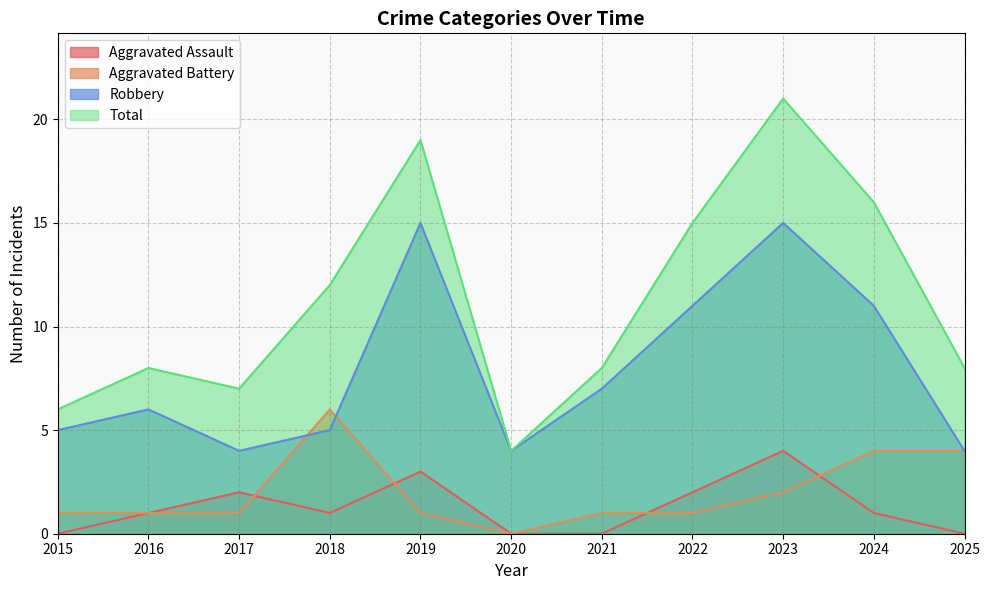

What is the value of the Robbery point at the 9th from the left?

15